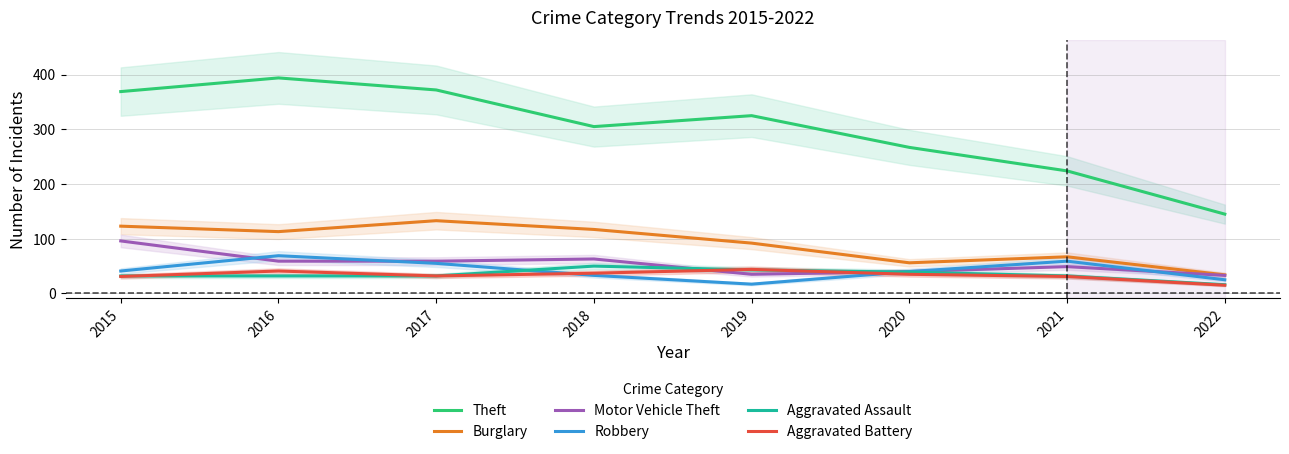

What value does the Aggravated Assault series have at 2015, to the nearest 10?

30